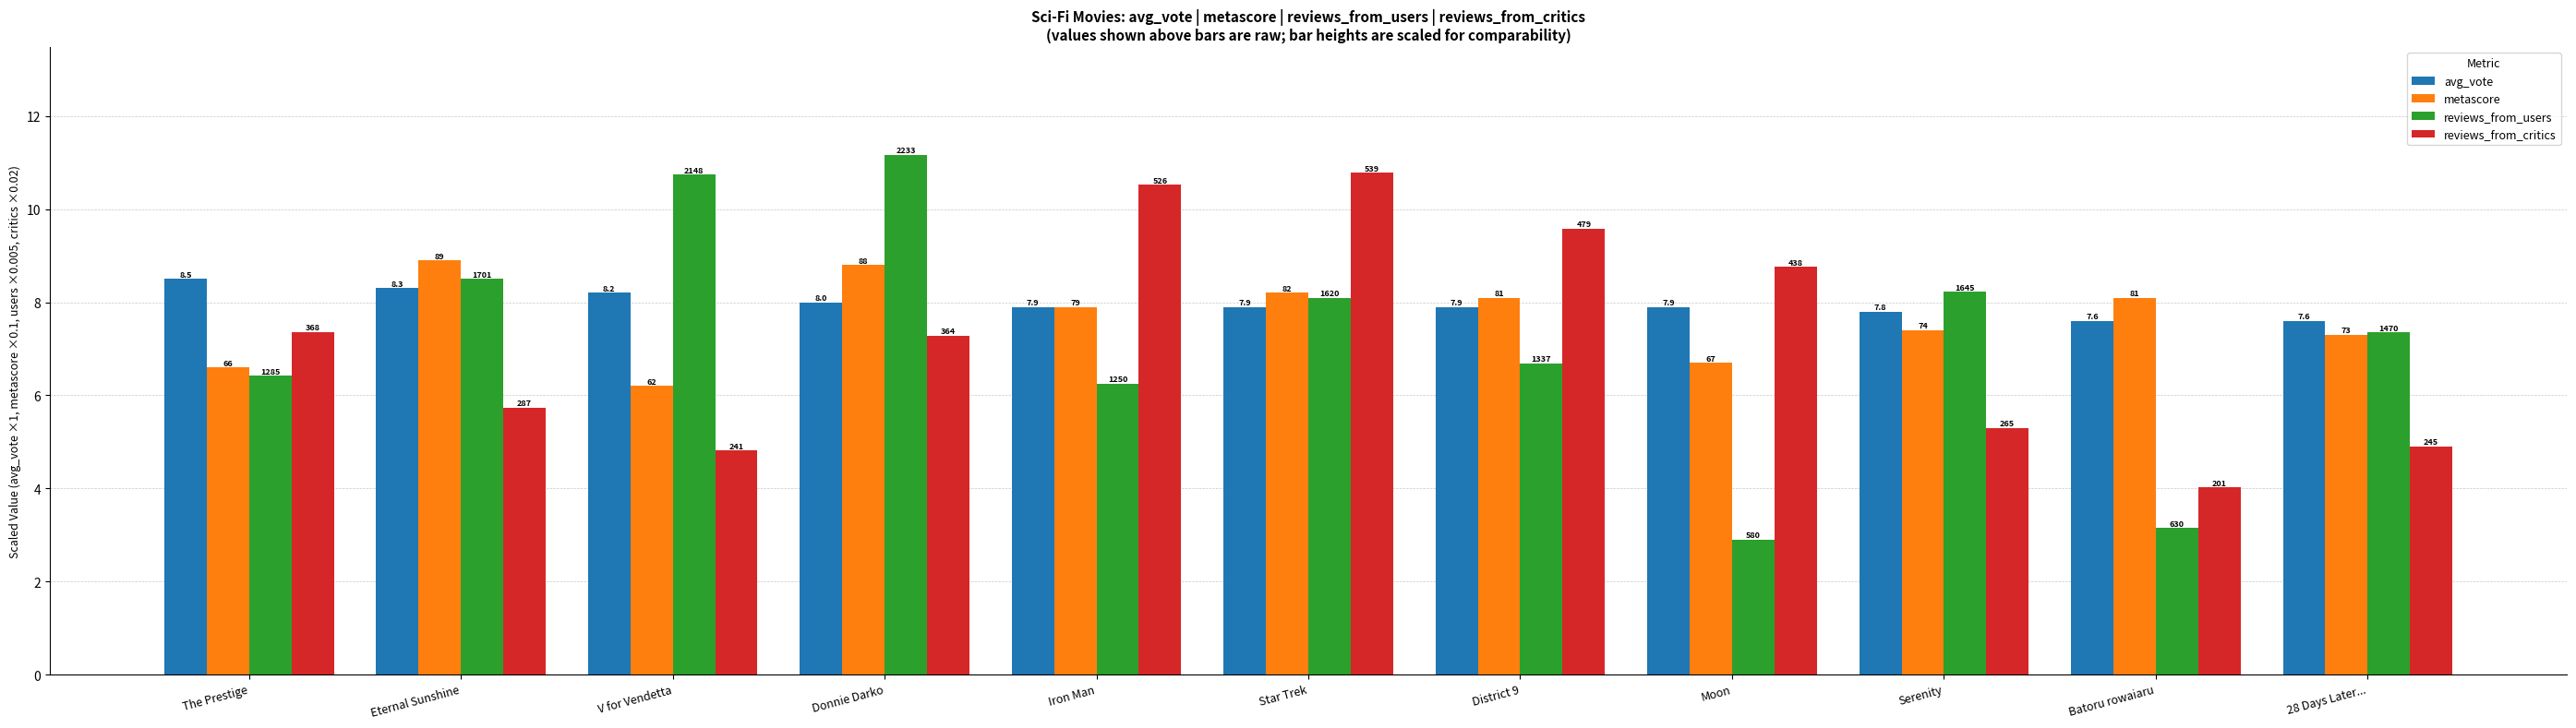

What are all the series names shown in the legend?

avg_vote, metascore, reviews_from_users, reviews_from_critics